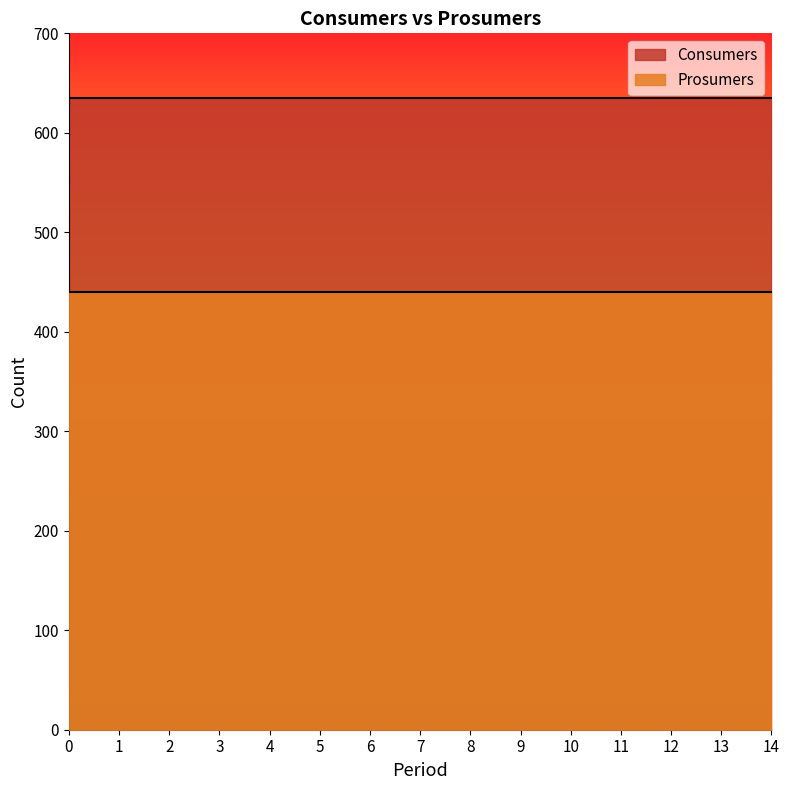

True or false: Prosumers and Consumers cross at least once.

False